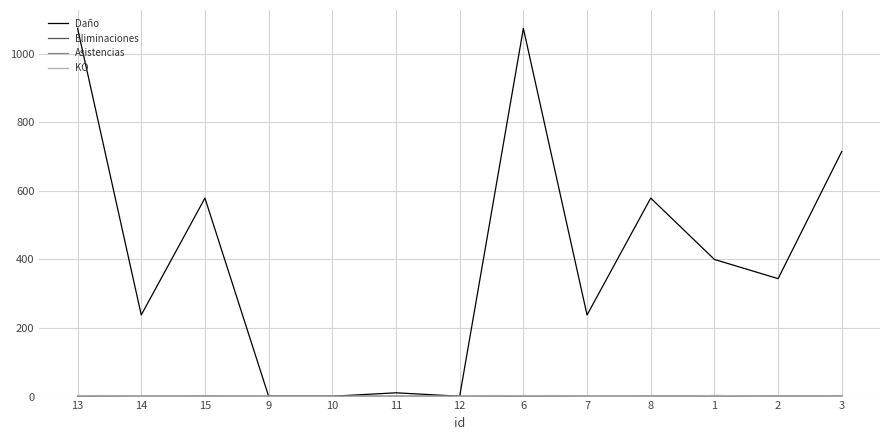

Which series has the largest total across all categories?

Daño